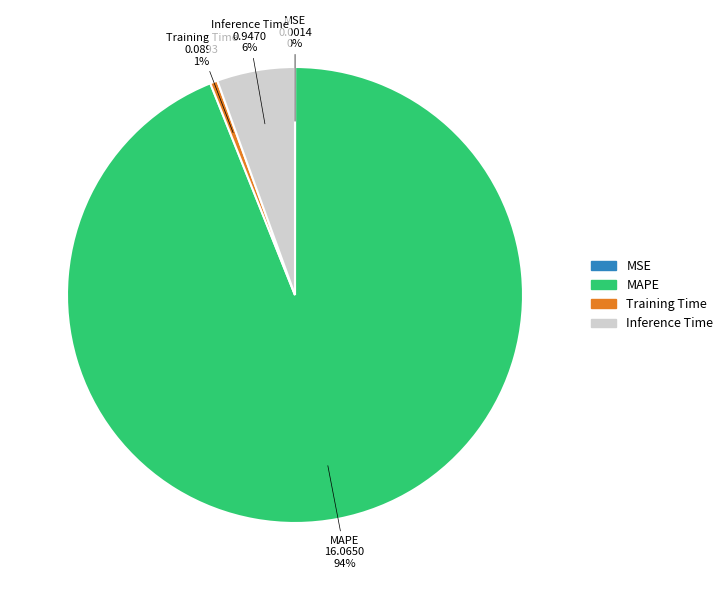

Do Training Time and Inference Time together represent more than half of the pie?

No